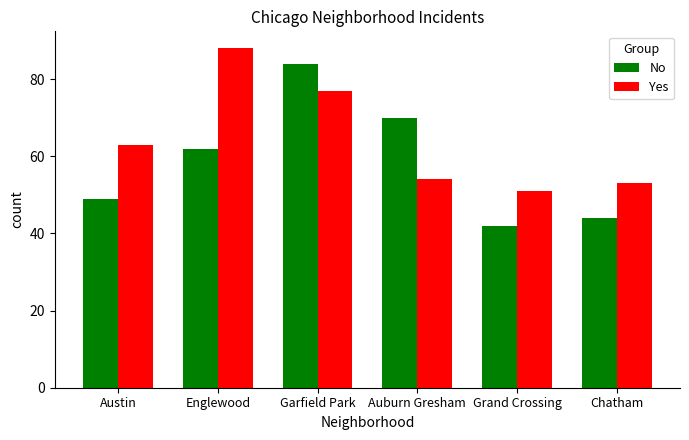

The value of No at Garfield Park is 46. True or false?

False